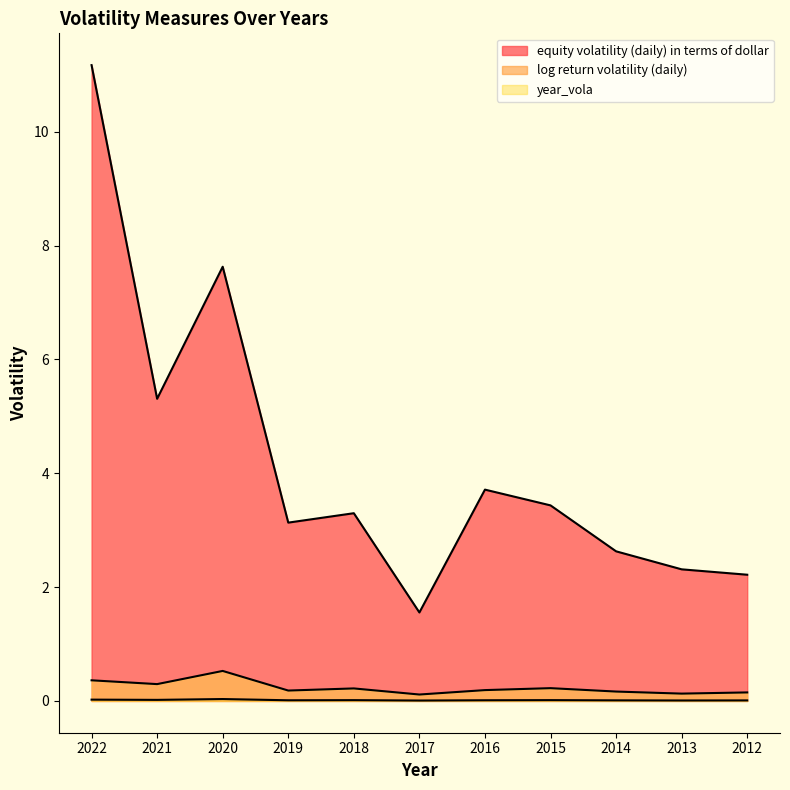

What is the average value of the year_vola series?

0.2